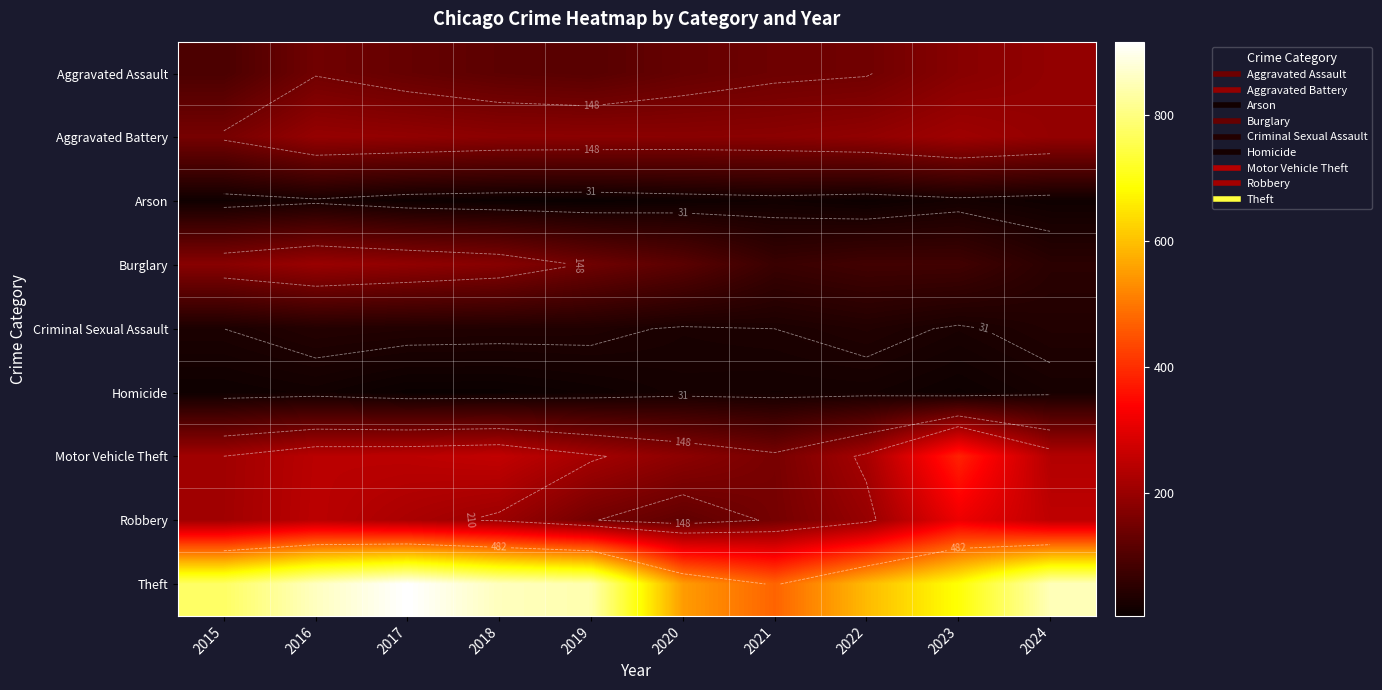

Rank the series by their maximum value, from highest to lowest.

Theft, Motor Vehicle Theft, Robbery, Aggravated Battery, Burglary, Aggravated Assault, Criminal Sexual Assault, Arson, Homicide